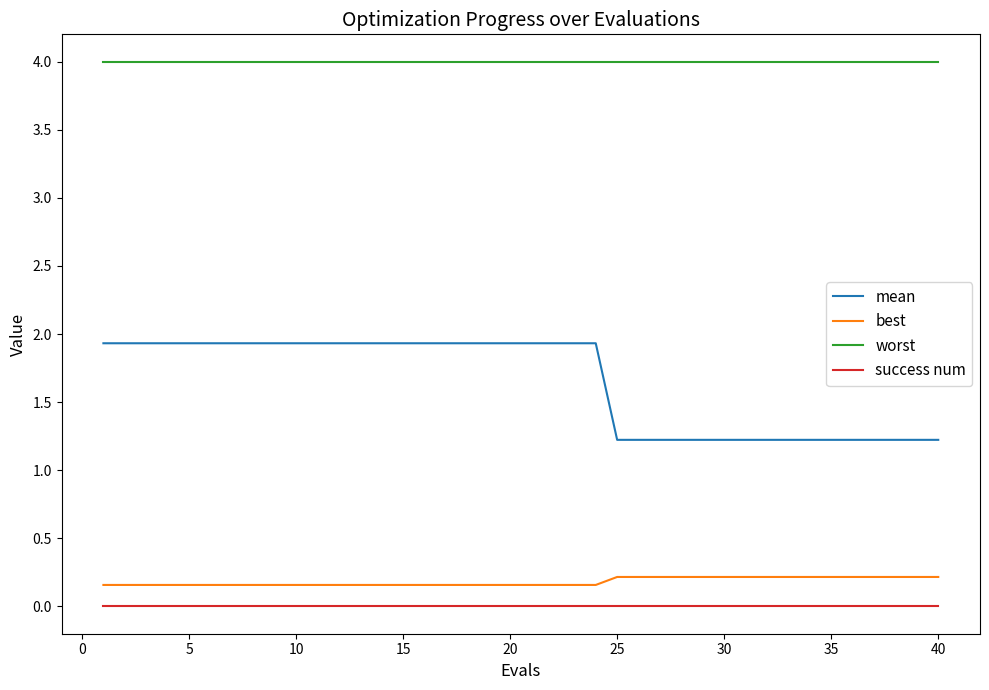

What is the greatest value displayed?

4.0